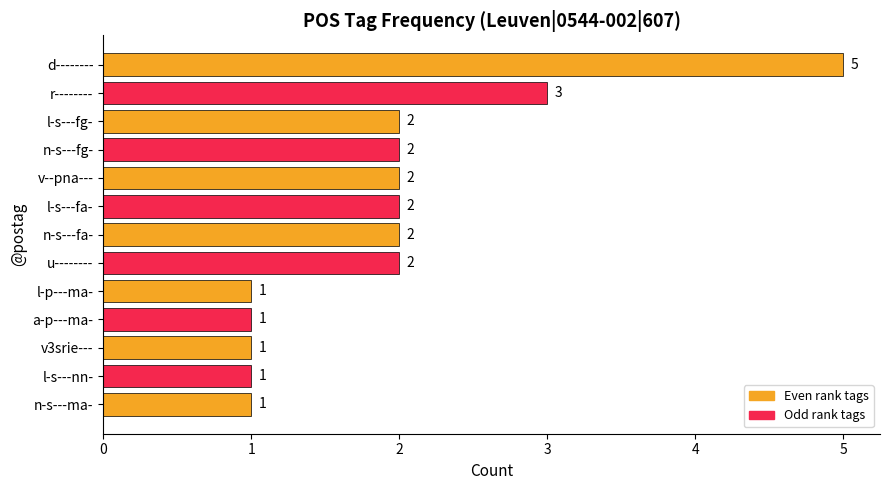

What is the difference between the second highest and minimum values?

2